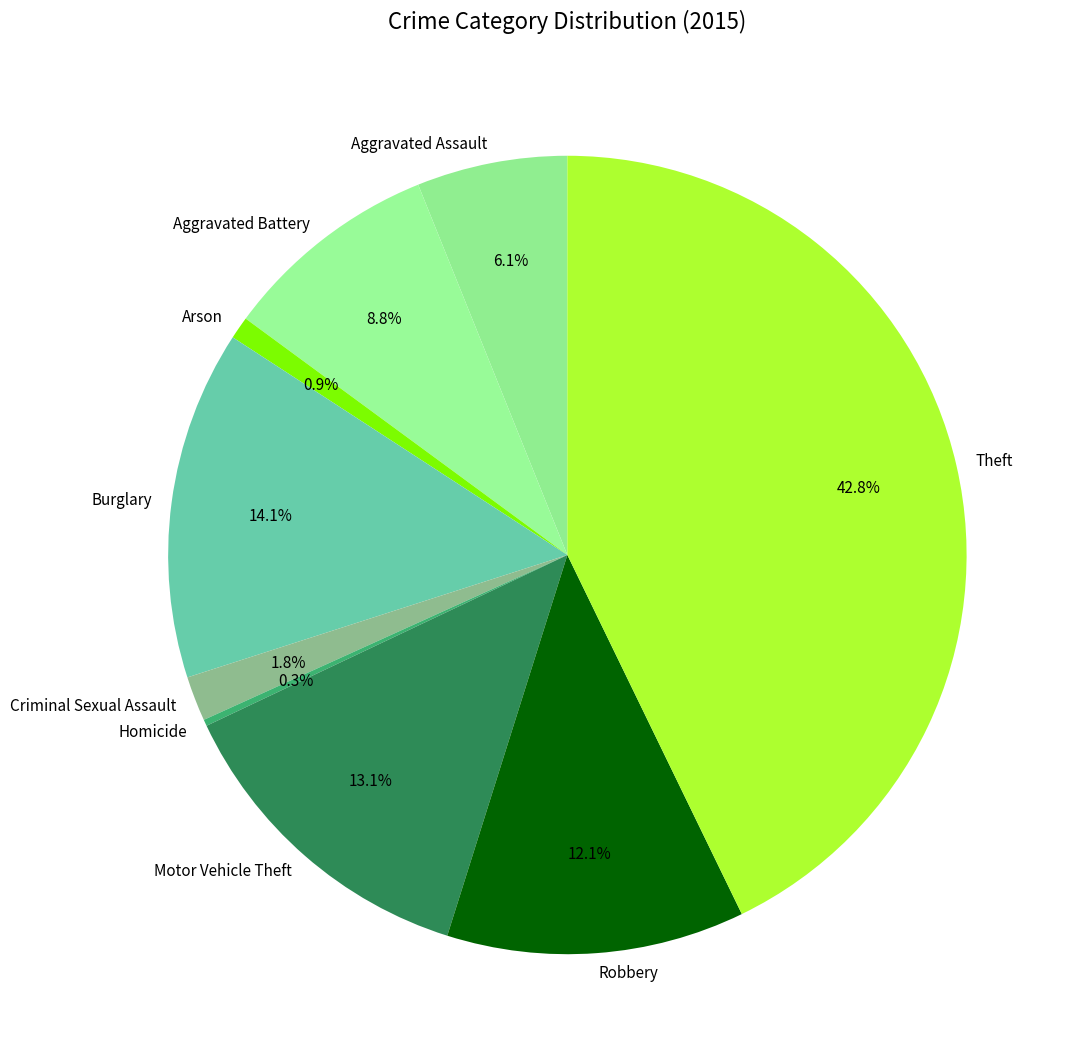

Is there a majority slice in this chart?

No